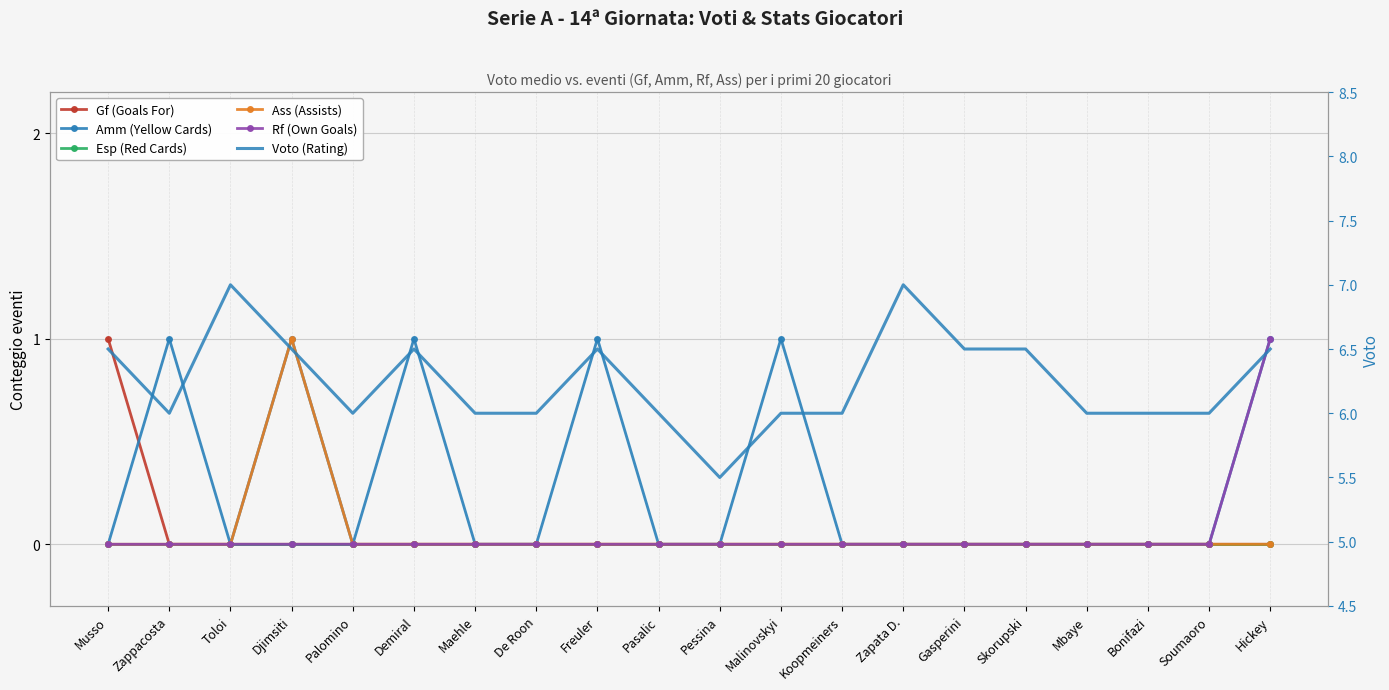

The Rf (Own Goals) series shows 0.0 at Maehle. True or false?

True